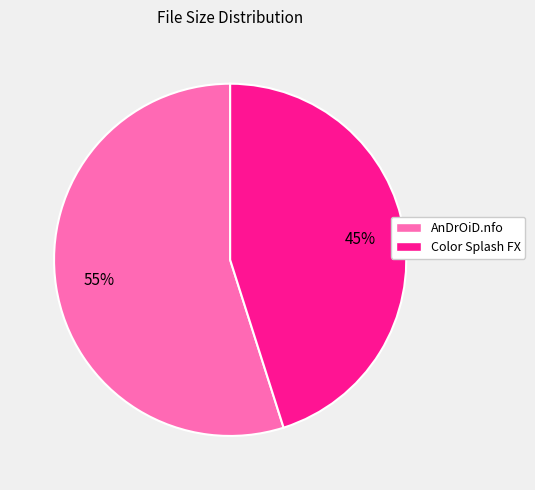

How many slices are in this pie chart?

2